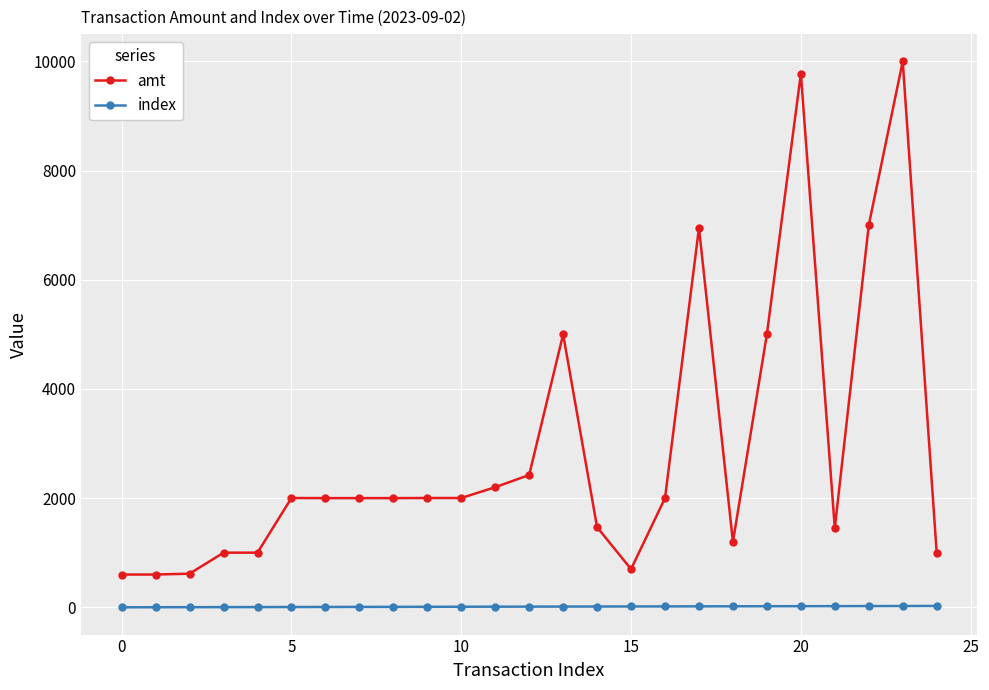

Which series has the largest total across all categories?

amt